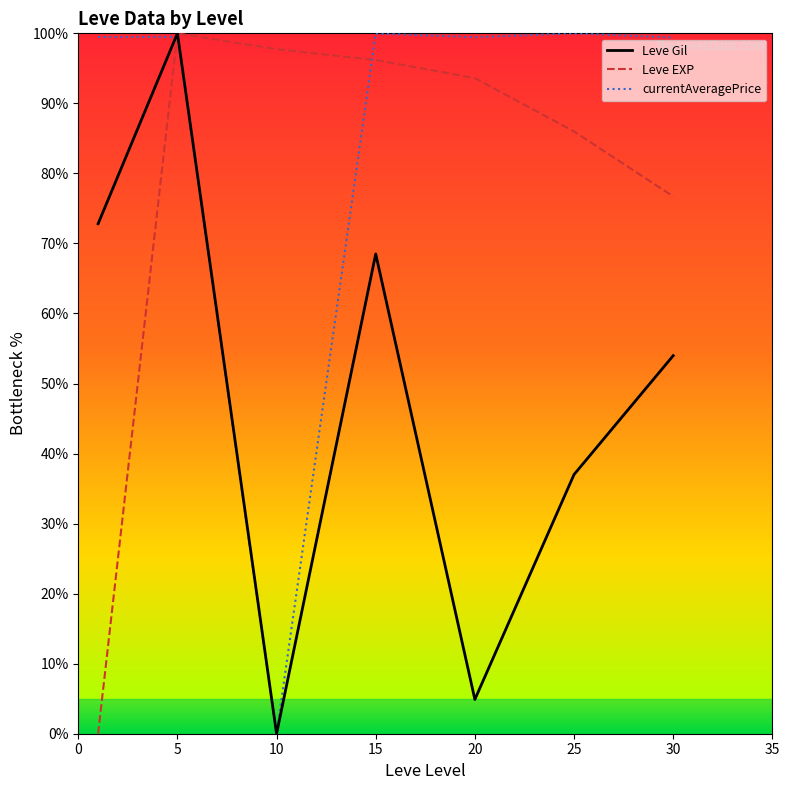

Does the chart have visible grid lines?

No